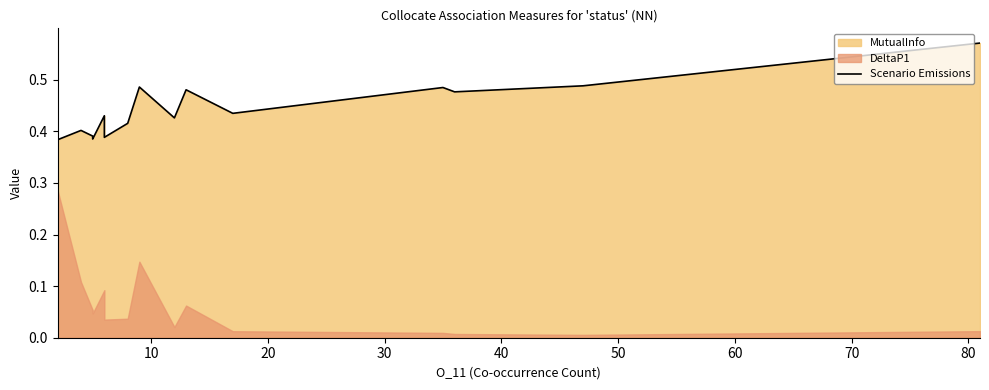

What is the difference between the second highest and second lowest values?

0.1